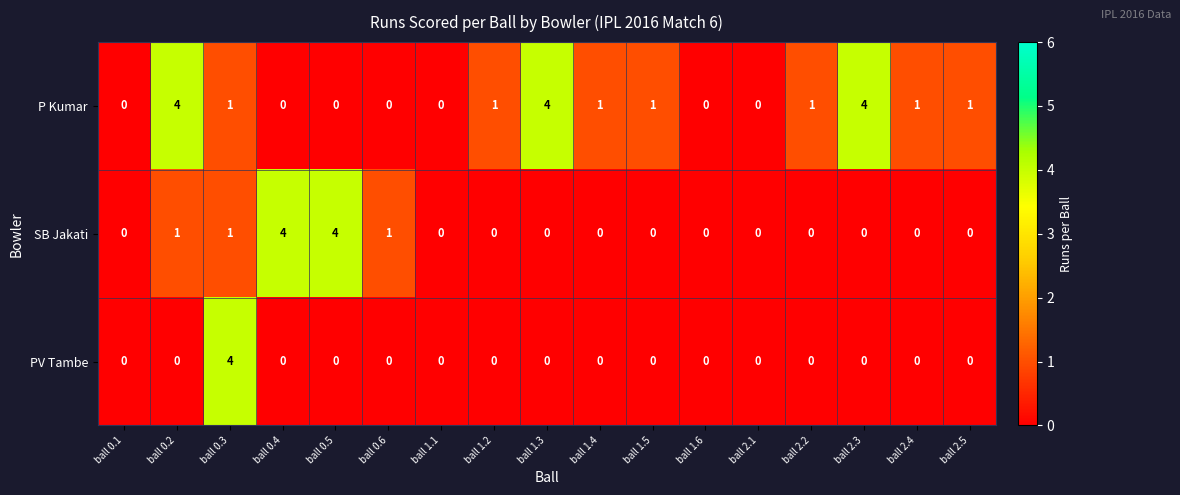

What is the total value across all series at ball 0.6?

1